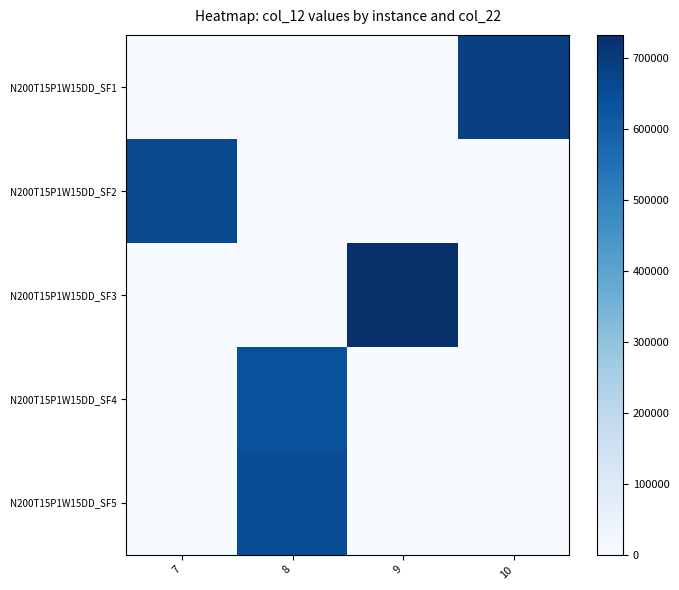

What is the total value across all series at 10?

684683.6